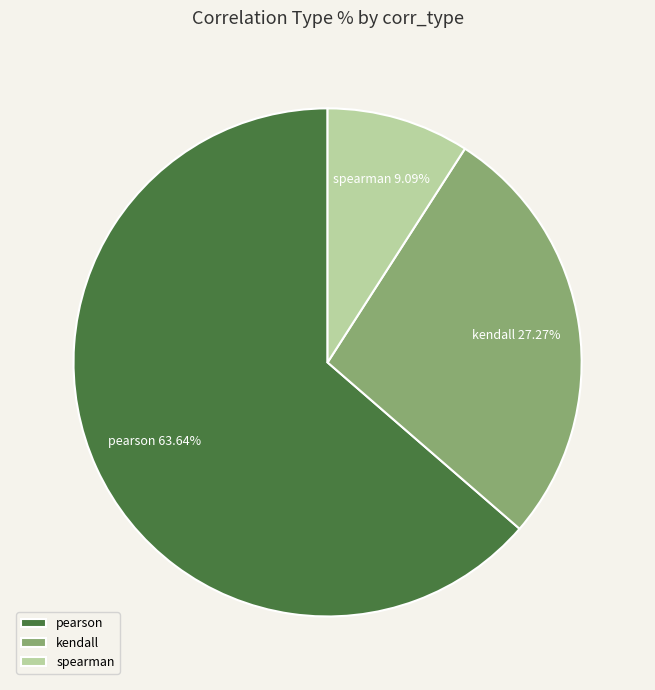

Does spearman account for over 50% of the chart?

No